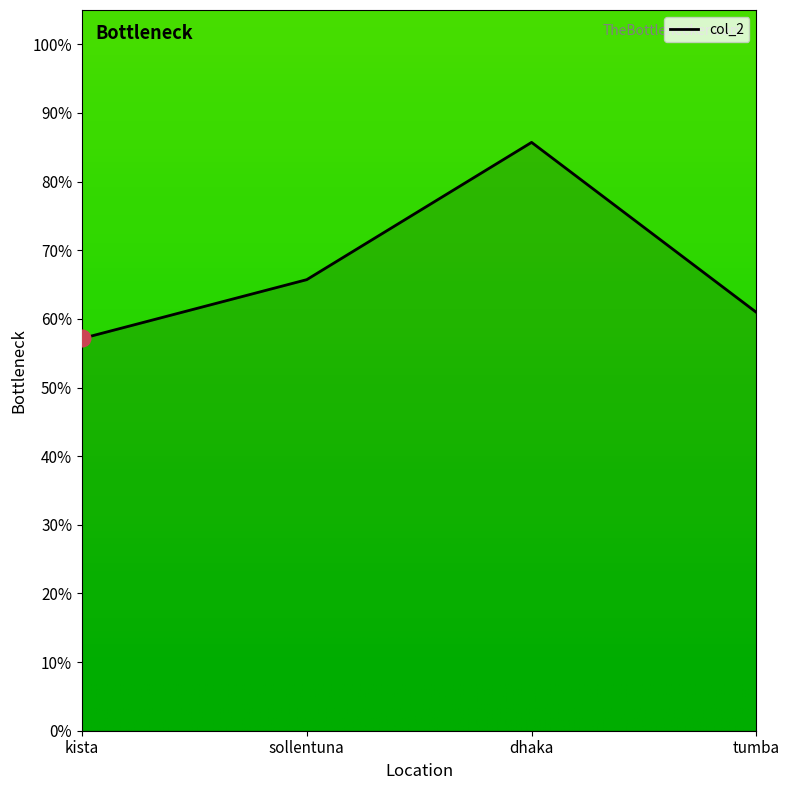

The chart shows a value of 16.9 at tumba. True or false?

False